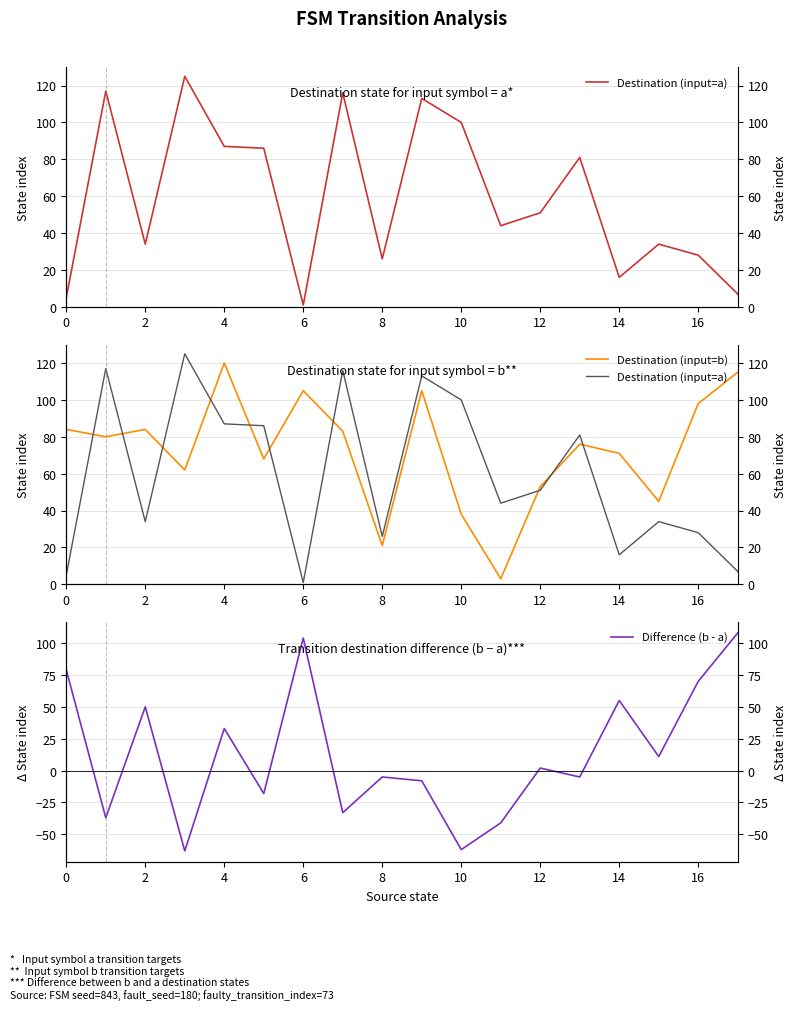

Which has a higher value, 11 or 2?

2